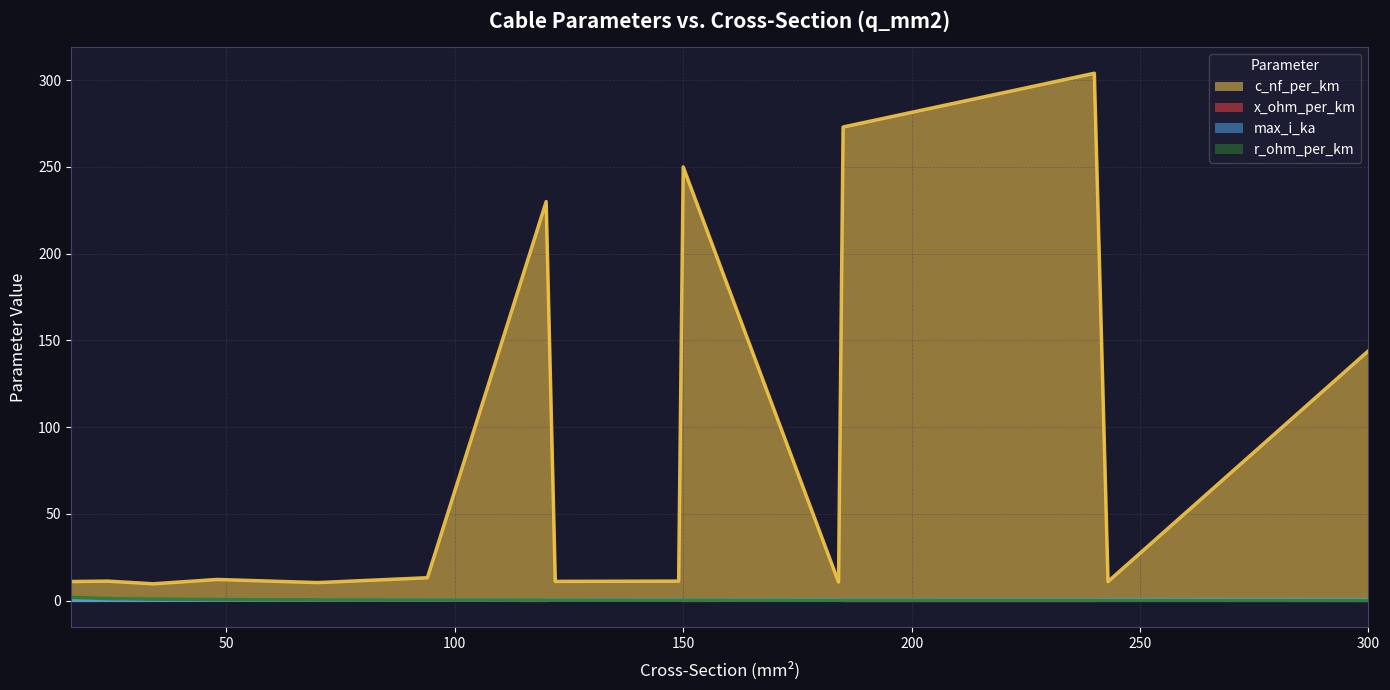

Which series has the largest range (max minus min)?

c_nf_per_km